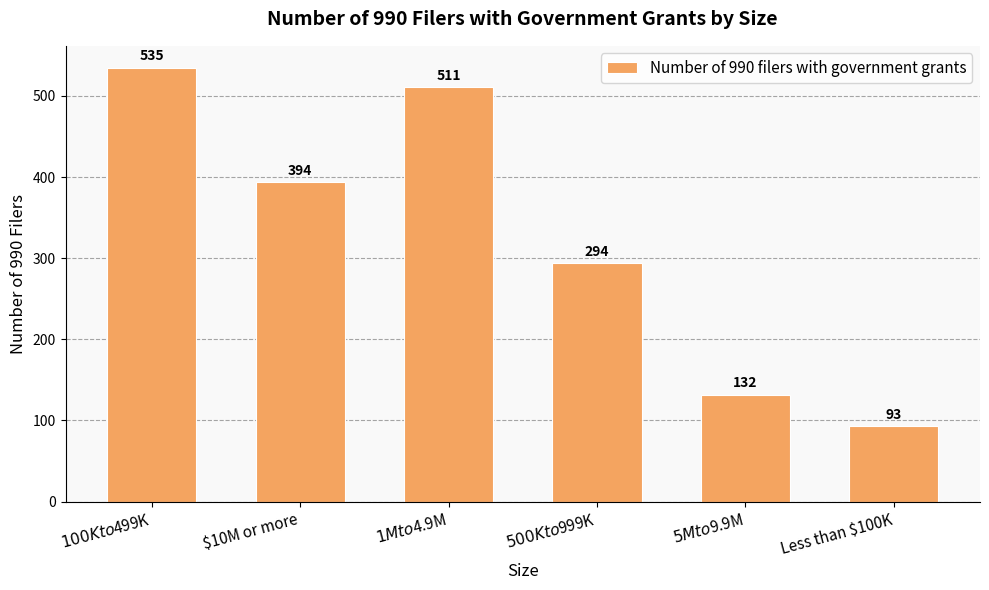

Approximately how many times larger is the value at Less than $100K compared to $10M or more?

0.2